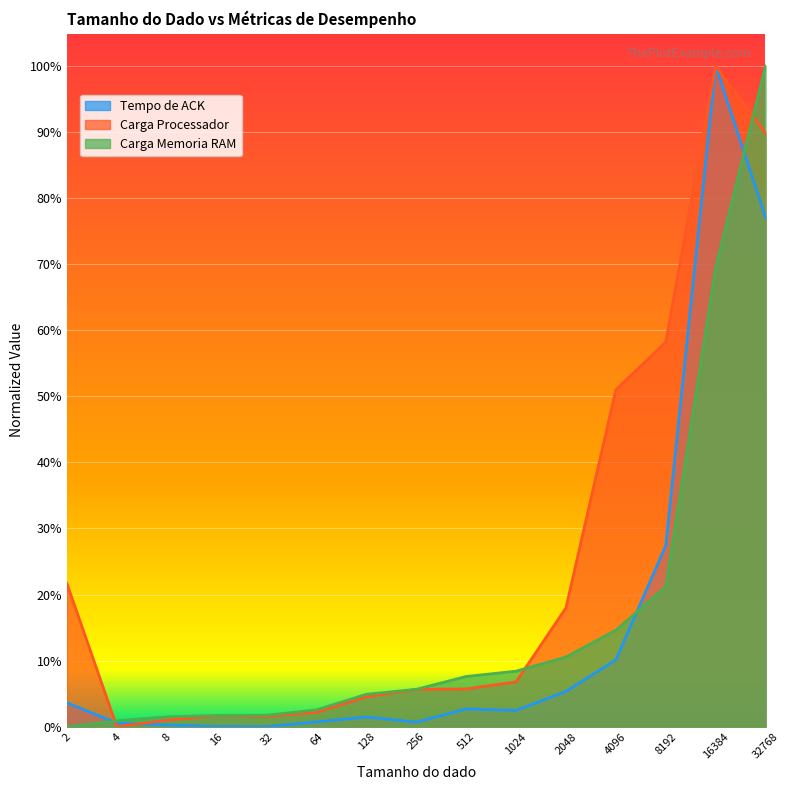

How many times do Carga Processador and Tempo de ACK cross each other?

2